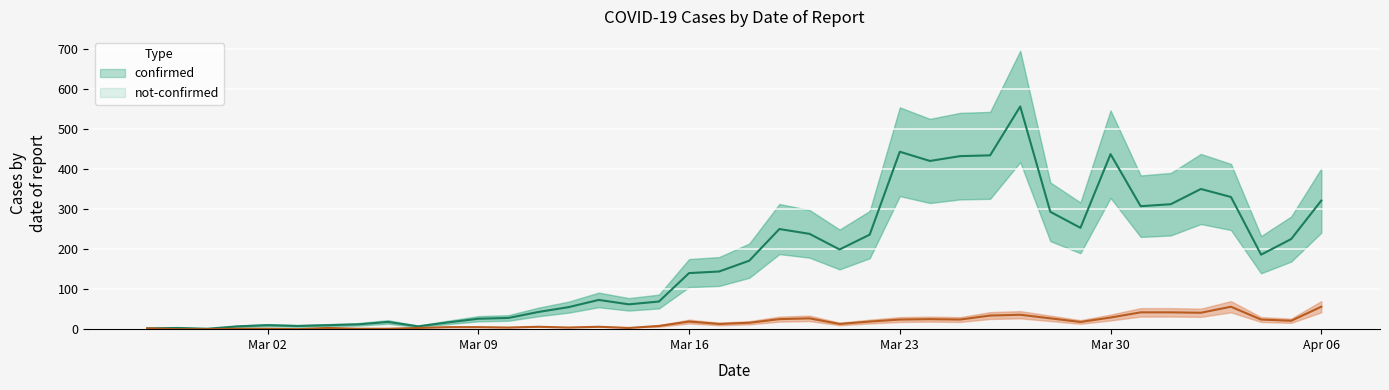

What is the total value across all series at 2020-03-13?

79